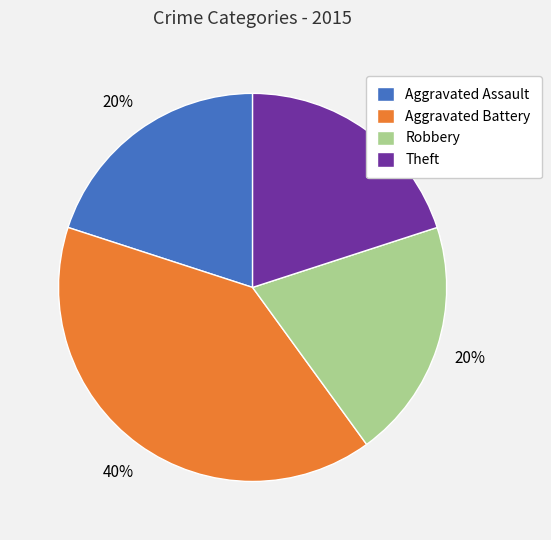

Which category has the biggest portion of the pie?

Aggravated Battery